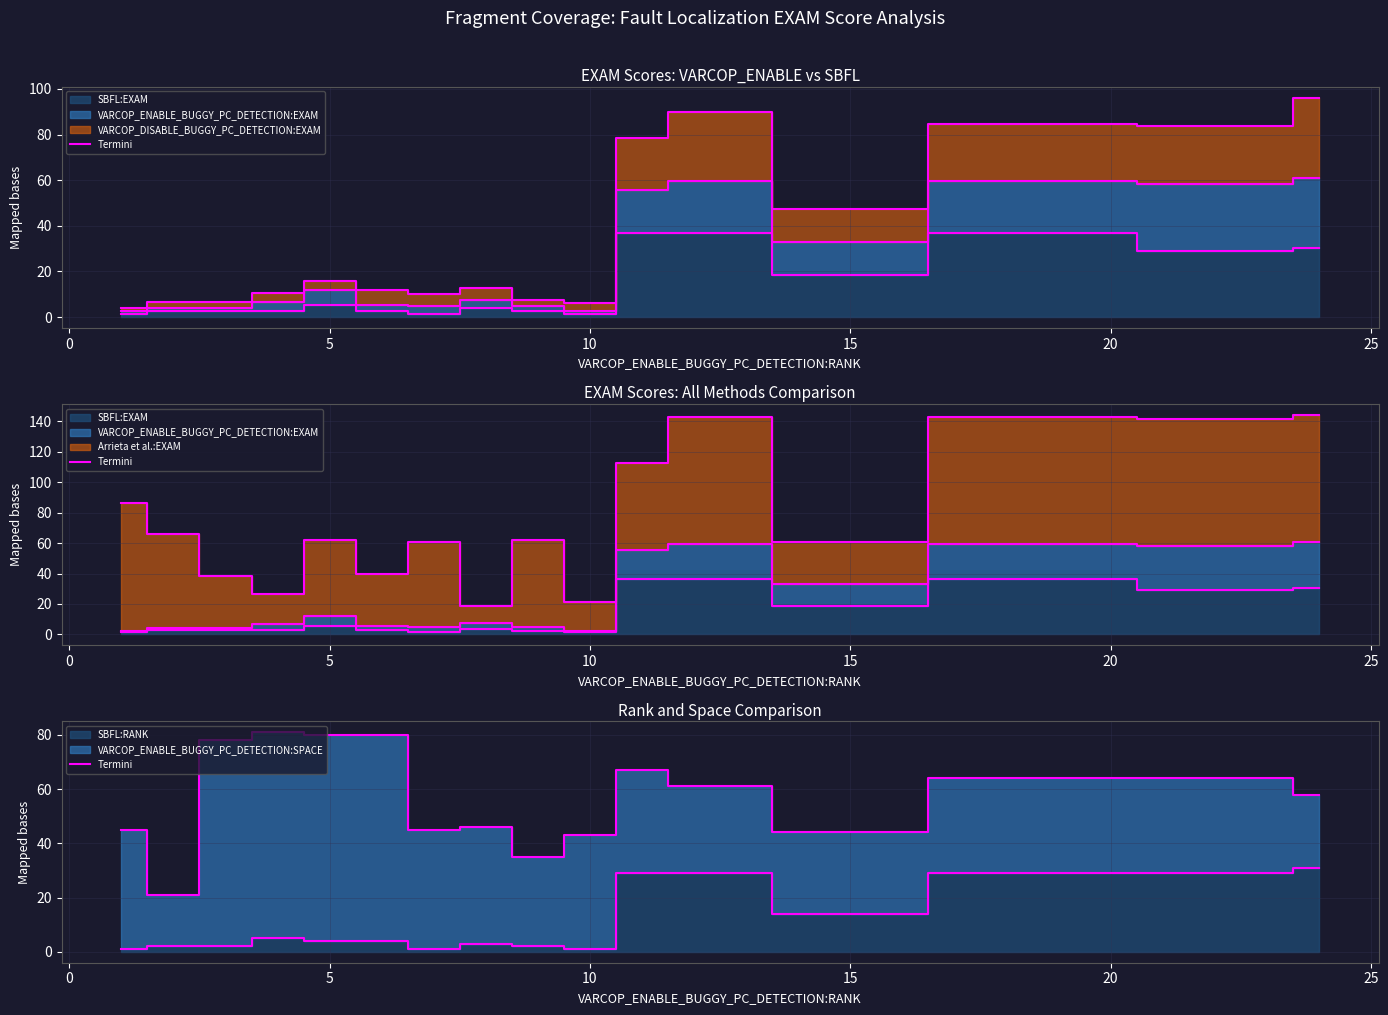

Which series has the widest spread of values?

VARCOP_DISABLE_BUGGY_PC_DETECTION:EXAM